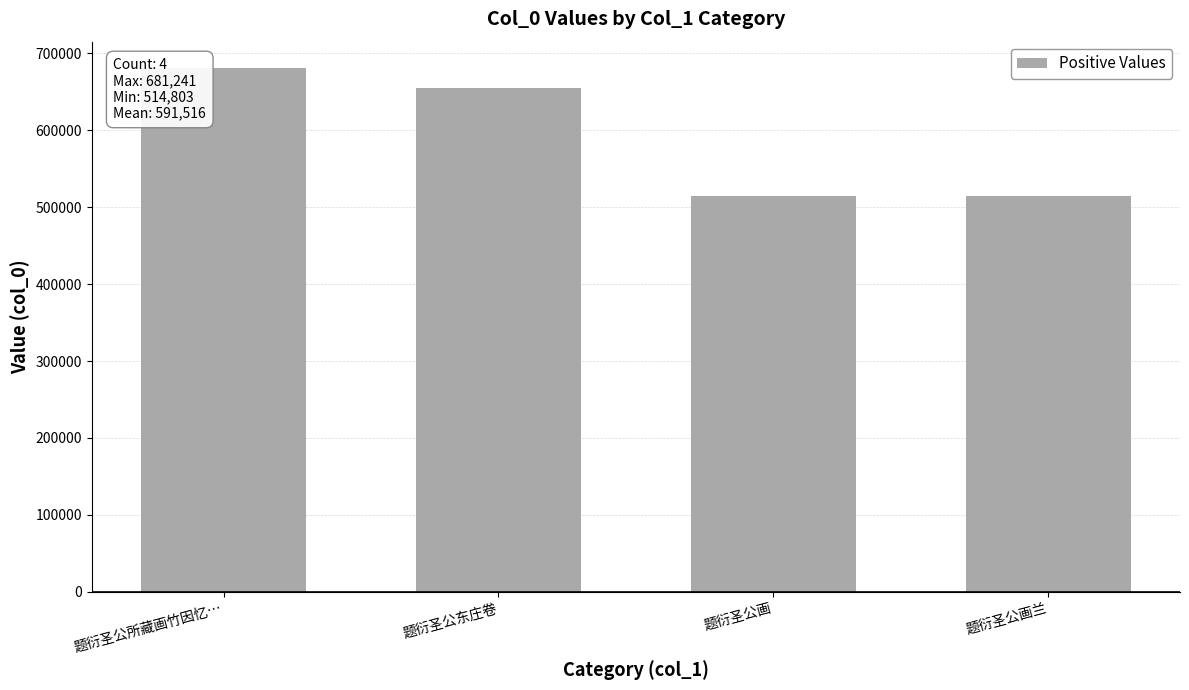

Reading left to right, what are all the values shown in this chart?

681241	655169	514853	514803